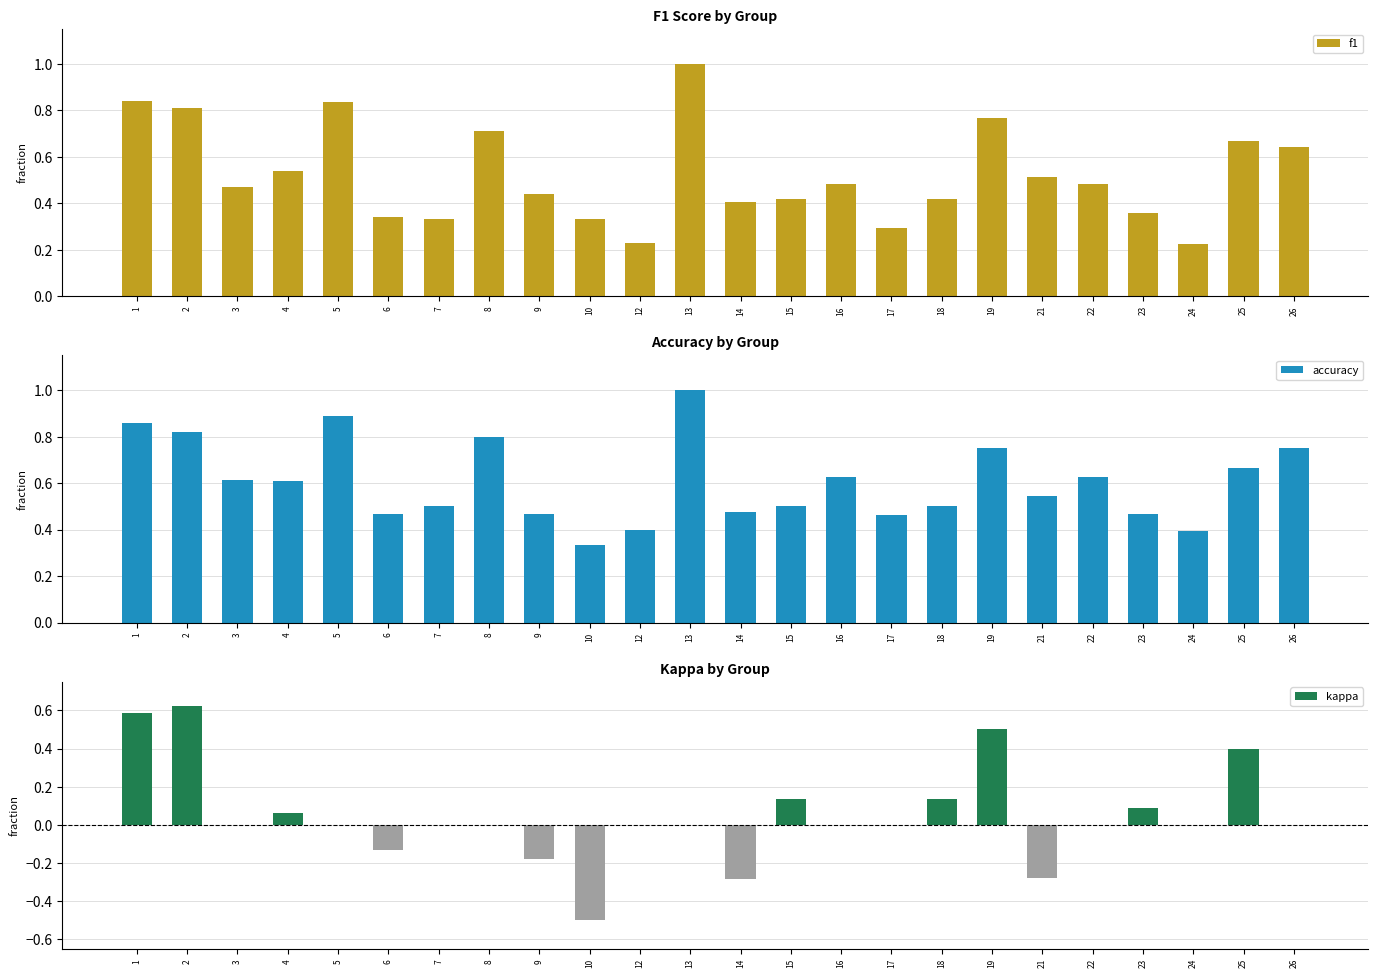

How many values in the kappa series are below 0?

5